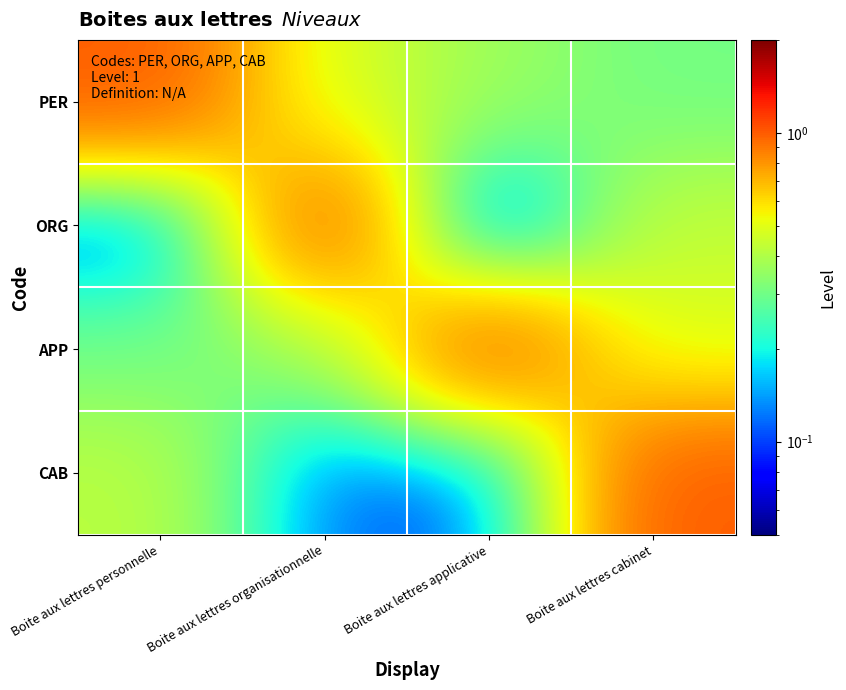

Reading left to right, what are all the values shown in this chart?

PER: Boite aux lettres personnelle=1.0	Boite aux lettres organisationnelle=0.5	Boite aux lettres applicative=0.4	Boite aux lettres cabinet=0.3
ORG: Boite aux lettres personnelle=0.1	Boite aux lettres organisationnelle=1.0	Boite aux lettres applicative=0.0	Boite aux lettres cabinet=0.4
APP: Boite aux lettres personnelle=0.3	Boite aux lettres organisationnelle=0.4	Boite aux lettres applicative=1.0	Boite aux lettres cabinet=0.5
CAB: Boite aux lettres personnelle=0.4	Boite aux lettres organisationnelle=0.1	Boite aux lettres applicative=0.1	Boite aux lettres cabinet=1.0